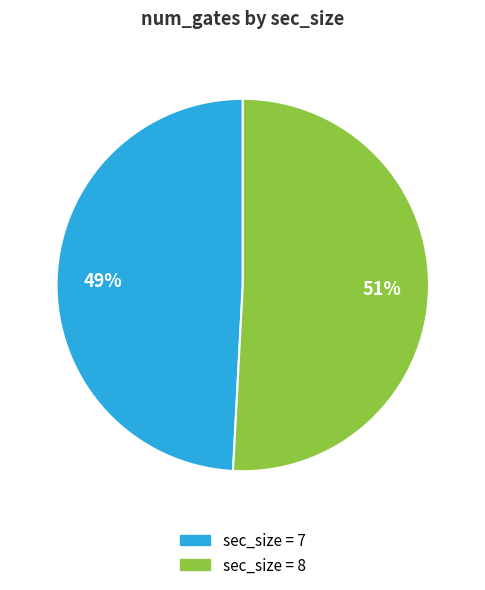

To the nearest percent, what is the difference between the largest and smallest slice percentages?

2%